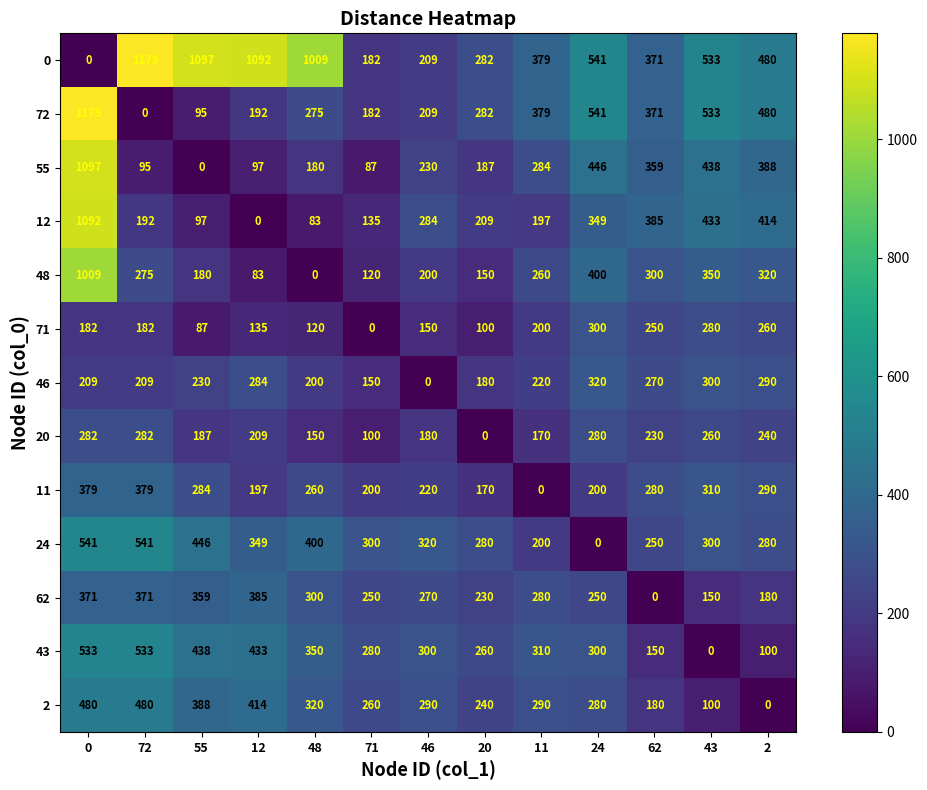

Rank the series at 55 from highest to lowest value.

0, 24, 43, 2, 62, 11, 46, 20, 48, 12, 72, 71, 55